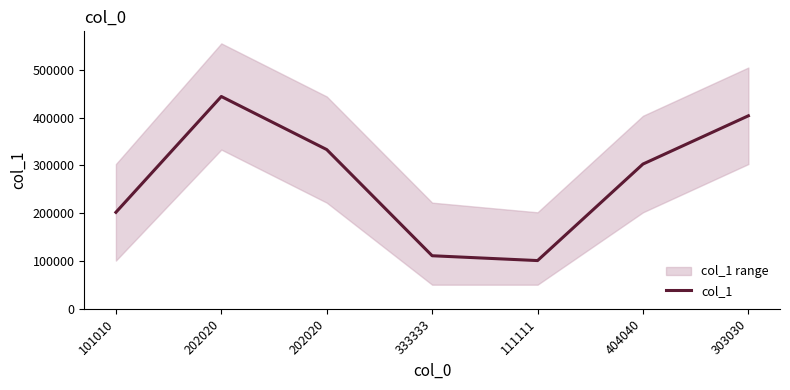

The value at 404040 is 303030. True or false?

True